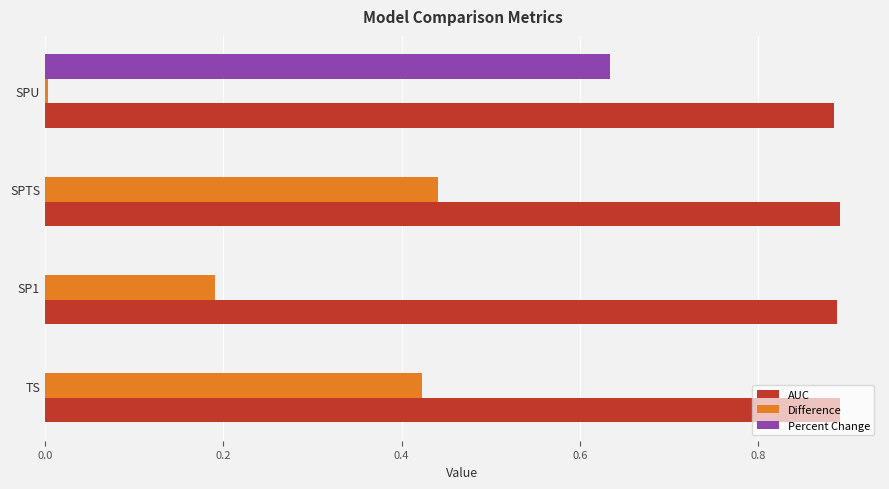

Which series has the widest spread of values?

Percent Change